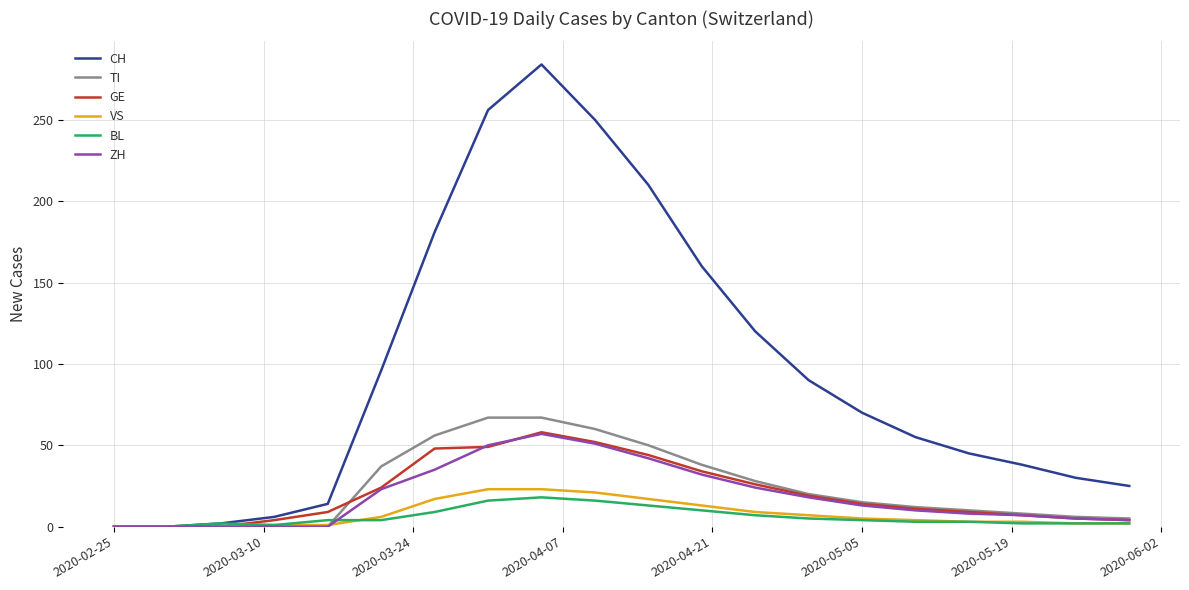

Which series has the largest range (max minus min)?

CH